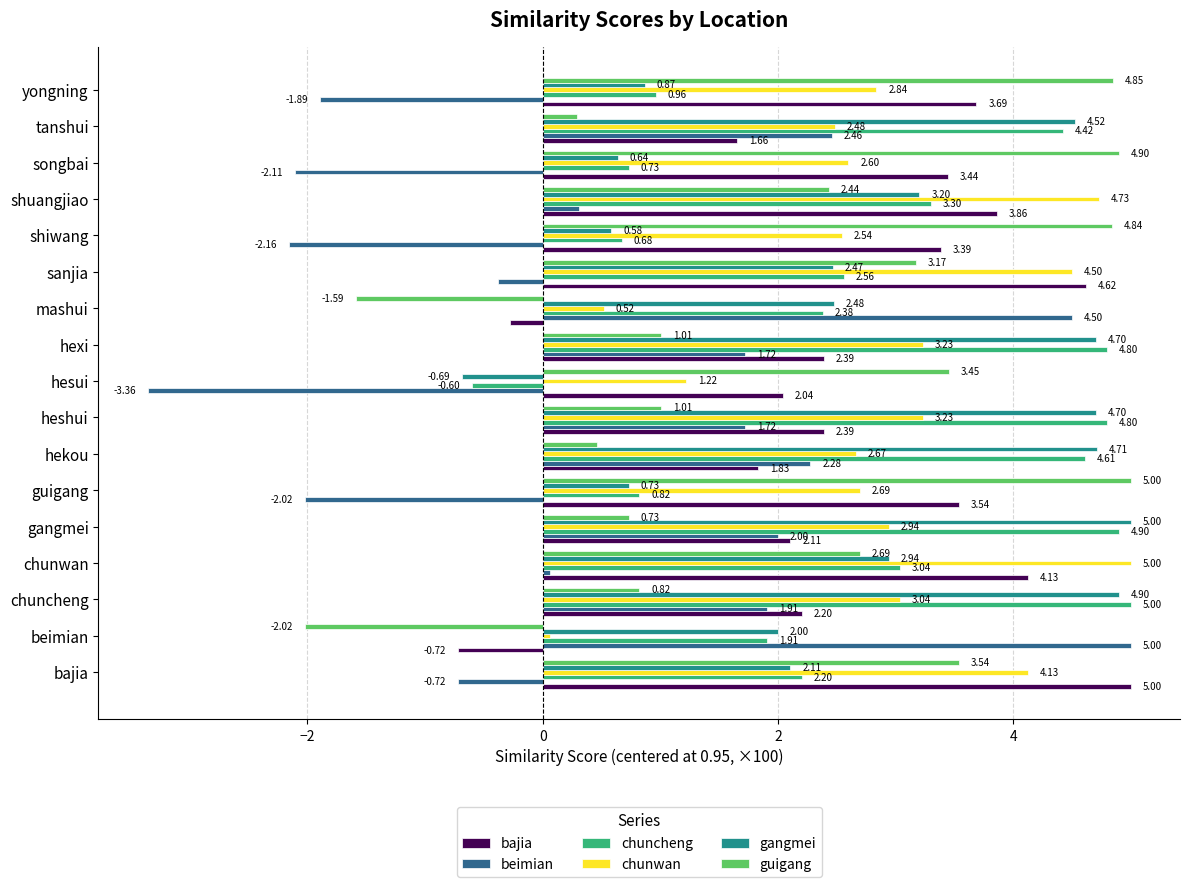

What is the sum of all chunwan values?

48.4